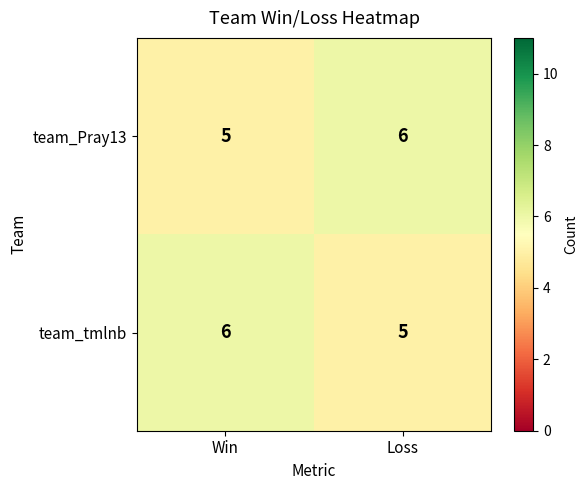

Which category has the lowest value in the team_tmlnb series?

Loss